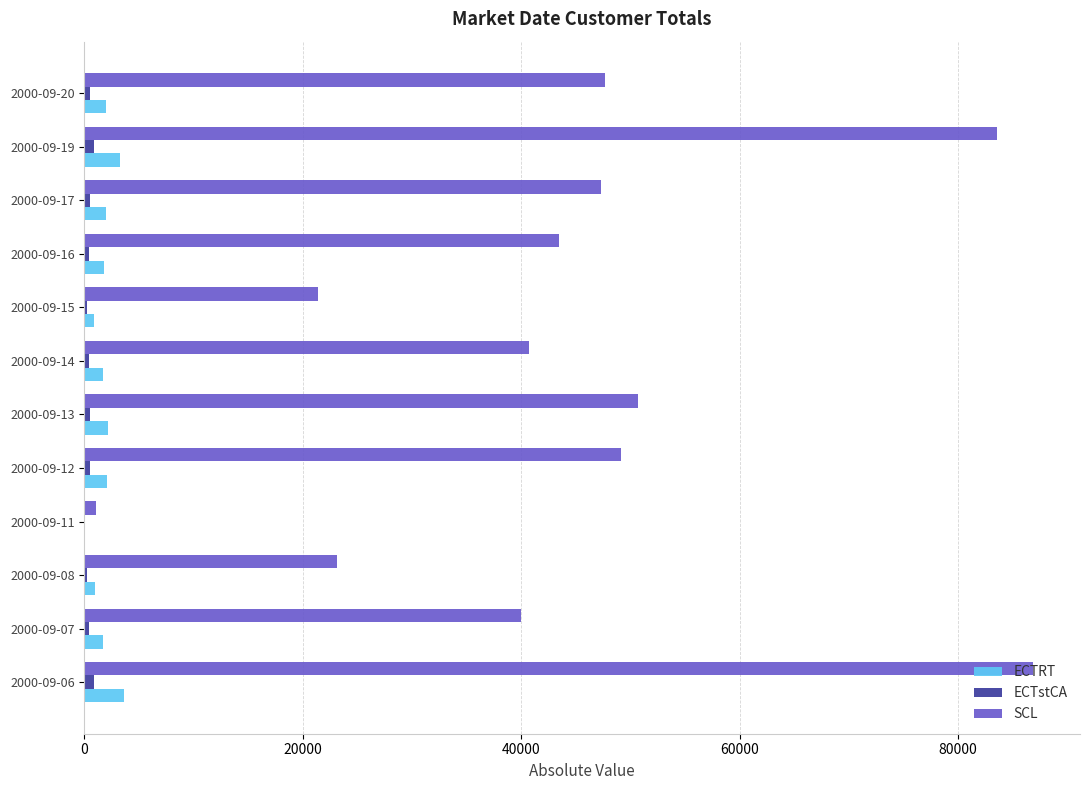

How many distinct data groups are displayed?

3